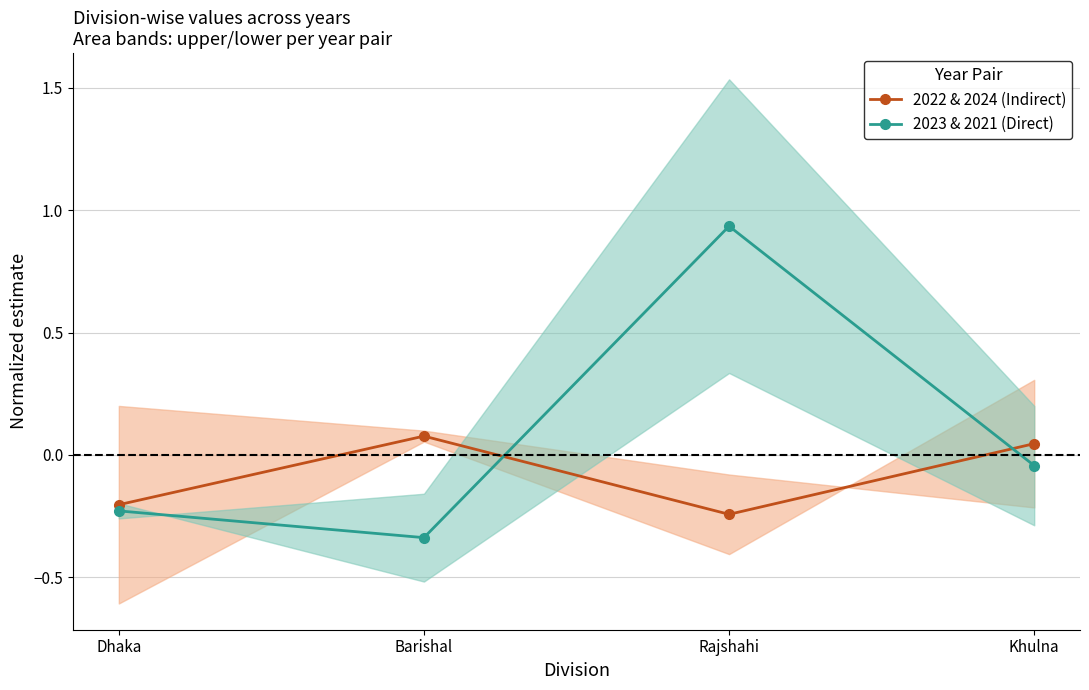

Reading left to right, list all the values displayed in this chart.

2022 & 2024 (Indirect): -0.2	0.1	-0.2	0.0
2023 & 2021 (Direct): -0.2	-0.3	0.9	-0.0